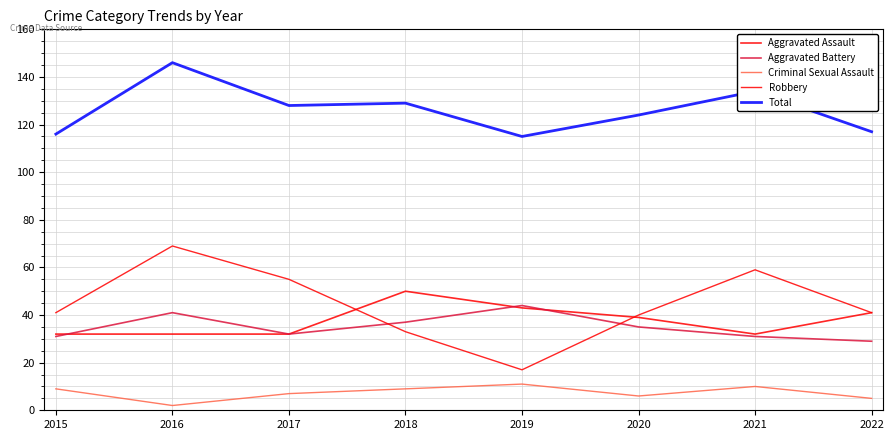

Reading left to right, transcribe all the data shown in this chart.

Aggravated Assault: 2015=32	2016=32	2017=32	2018=50	2019=43	2020=39	2021=32	2022=41
Aggravated Battery: 2015=31	2016=41	2017=32	2018=37	2019=44	2020=35	2021=31	2022=29
Criminal Sexual Assault: 2015=9	2016=2	2017=7	2018=9	2019=11	2020=6	2021=10	2022=5
Robbery: 2015=41	2016=69	2017=55	2018=33	2019=17	2020=40	2021=59	2022=41
Total: 2015=116	2016=146	2017=128	2018=129	2019=115	2020=124	2021=134	2022=117